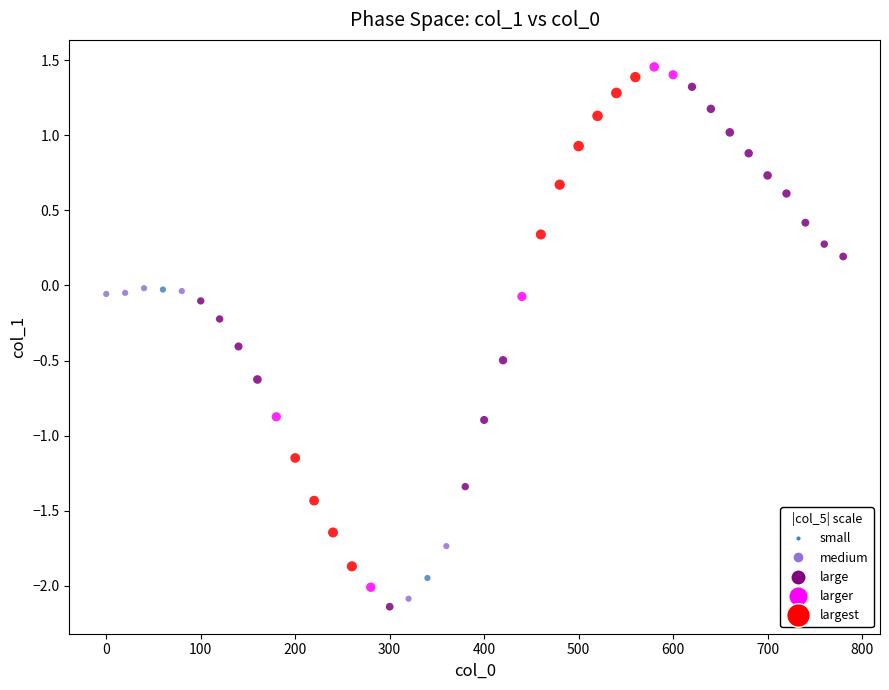

What is the range of X values (max minus min)?

780.0